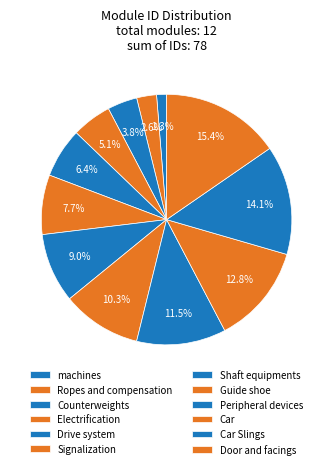

Does any single category account for the majority?

No